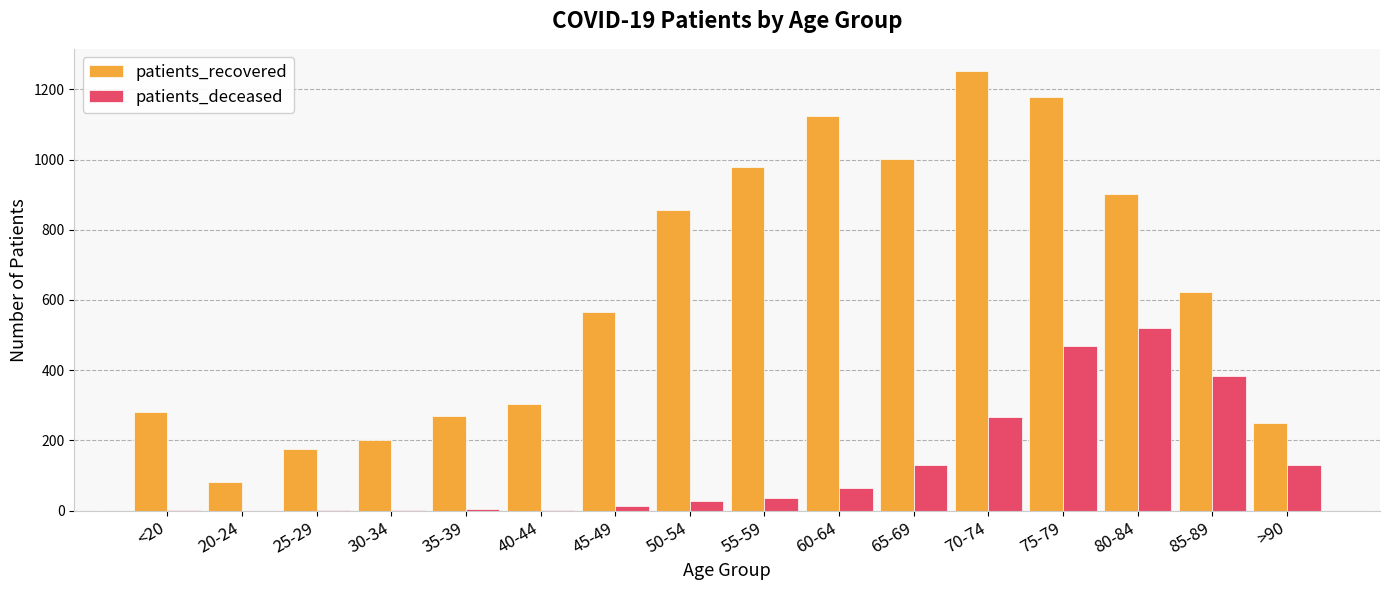

Which series has the largest total across all categories?

patients_recovered